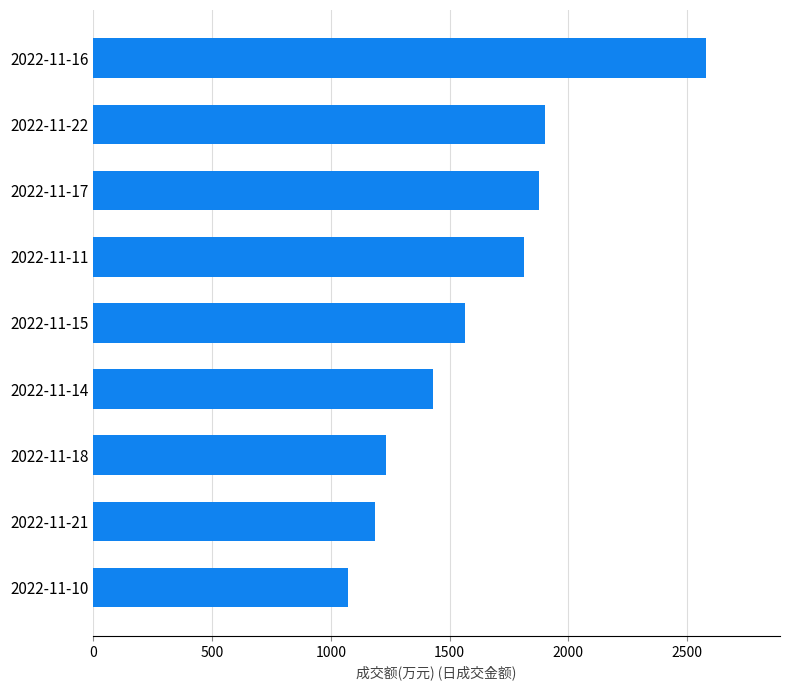

Where is the data nearest to the value 1827?

2022-11-11